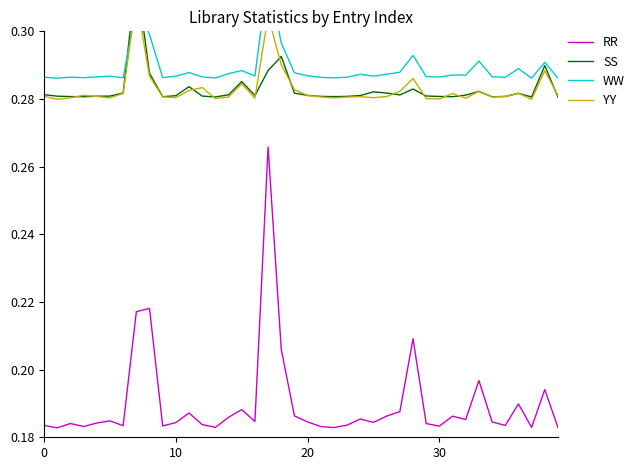

What is the value of the RR point at the 10th from the left?

0.2